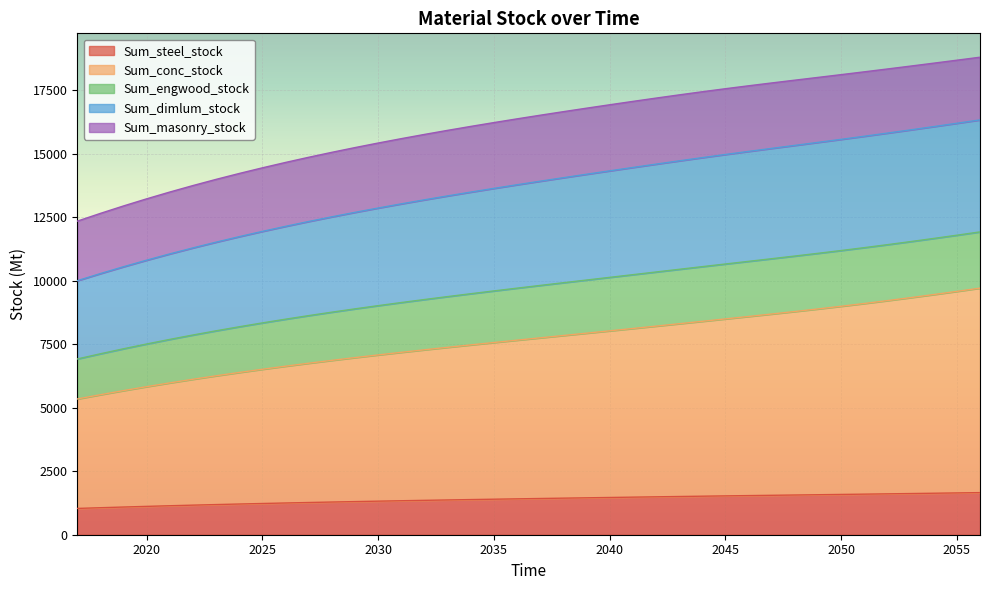

What is the difference between the Sum_steel_stock values at 2047 and 2036?

139.8